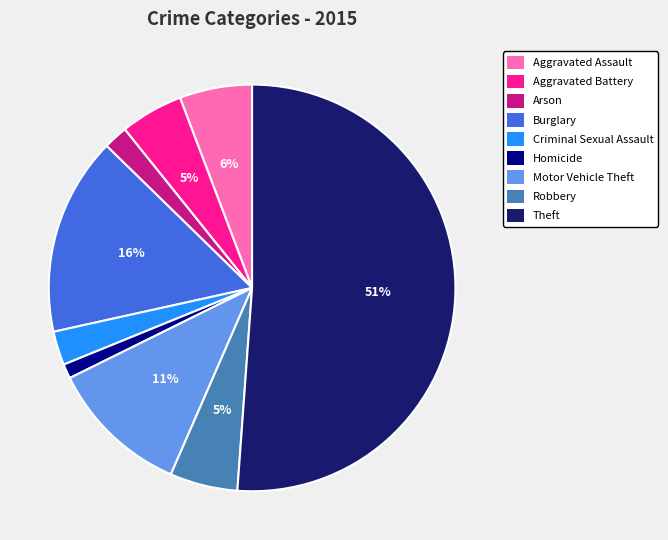

Count the number of slices in the pie.

9